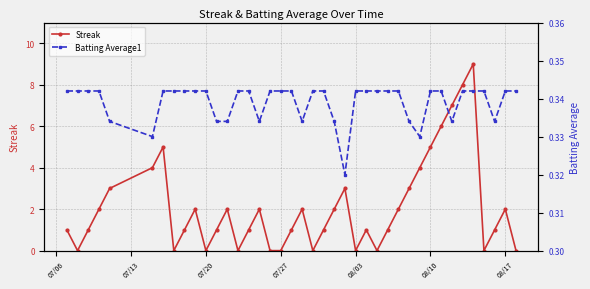

True or false: Streak and Batting Average1 intersect in this chart.

True